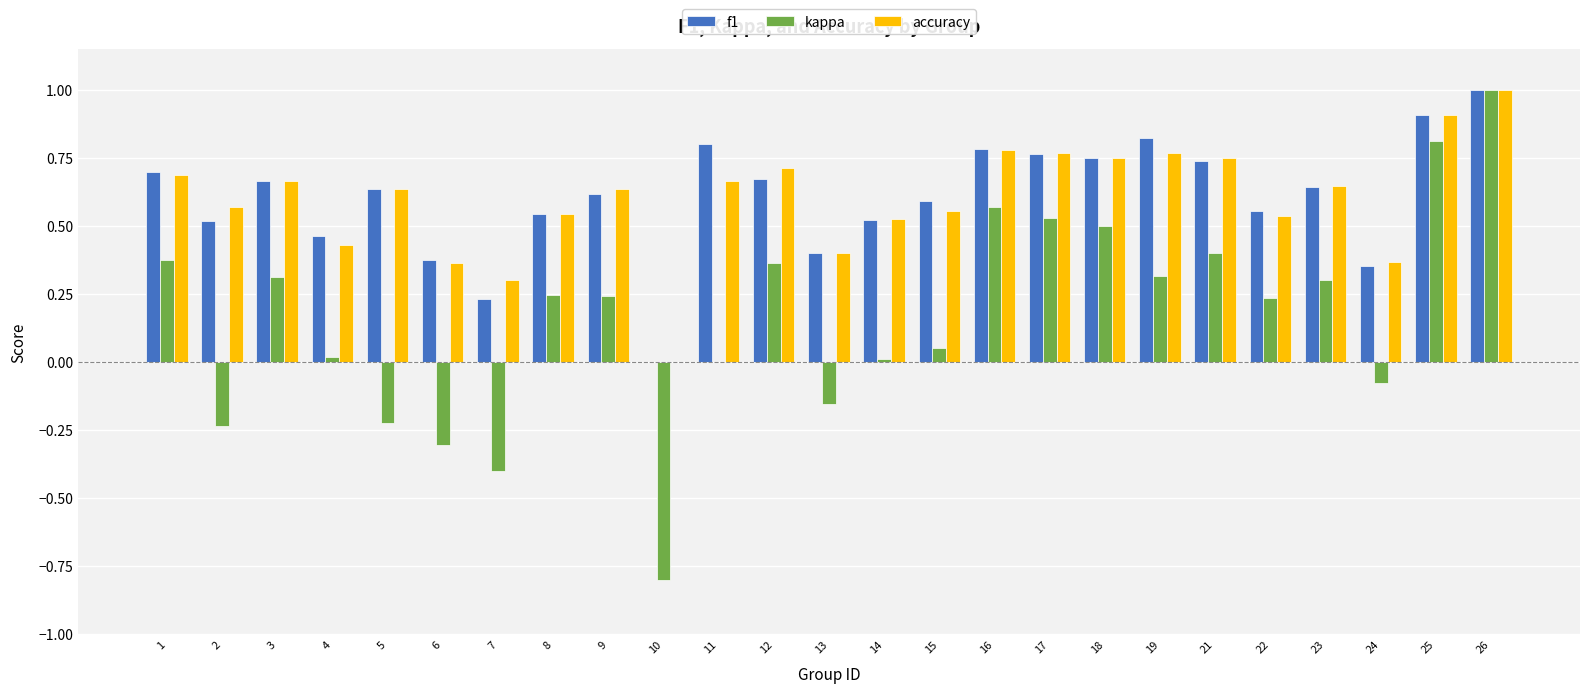

Which series changed the most between 7 and 18?

kappa